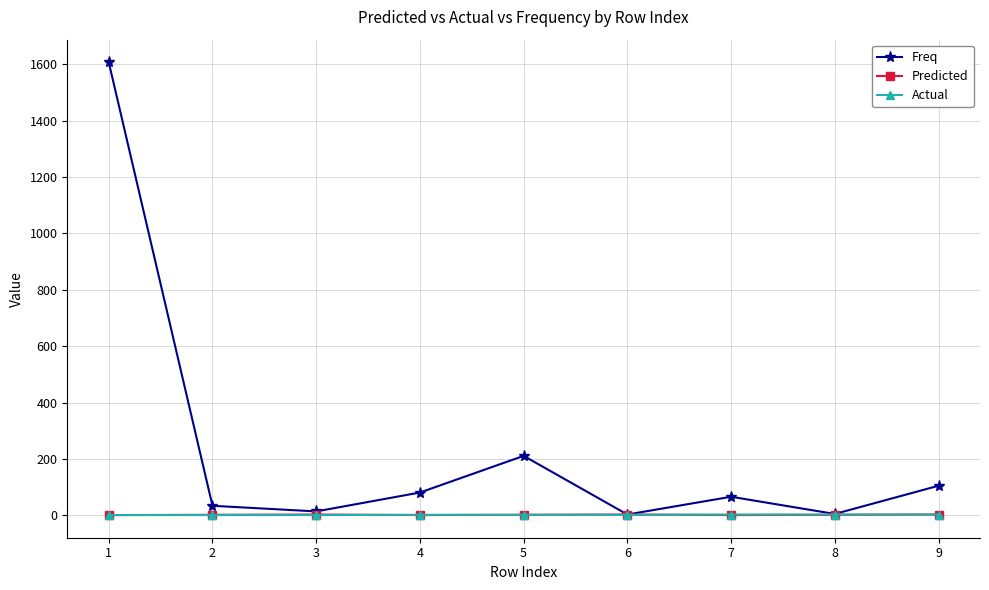

Which series has the largest total across all categories?

Freq